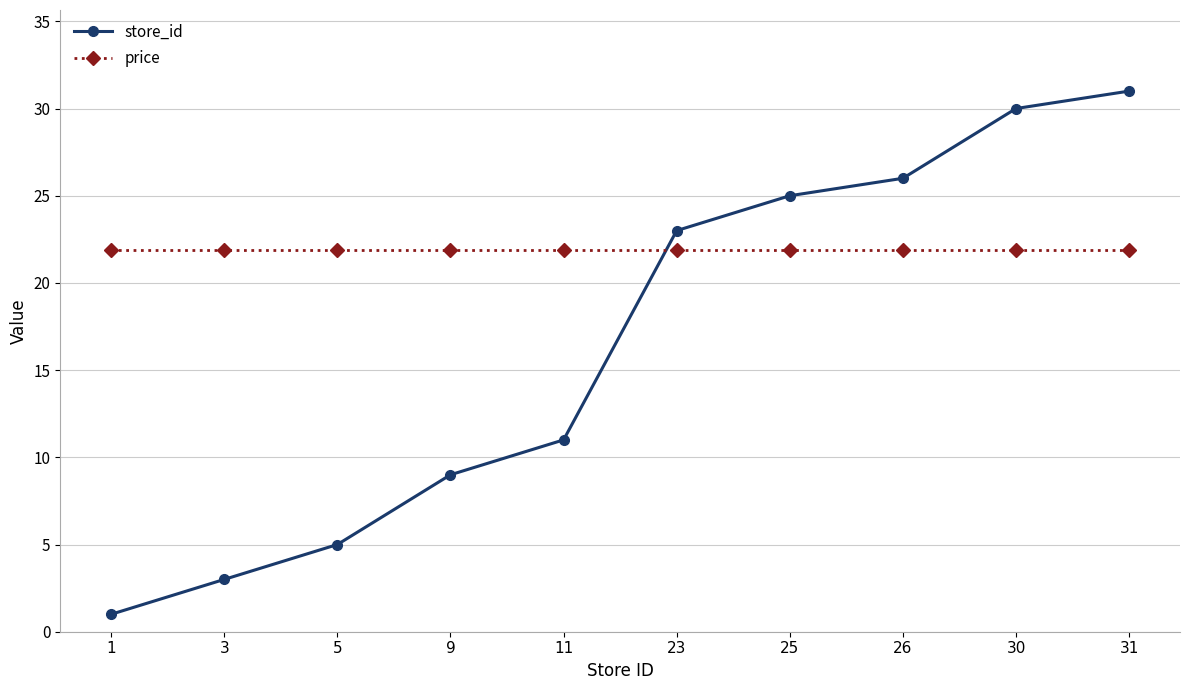

What are all the series names shown in the legend?

store_id, price